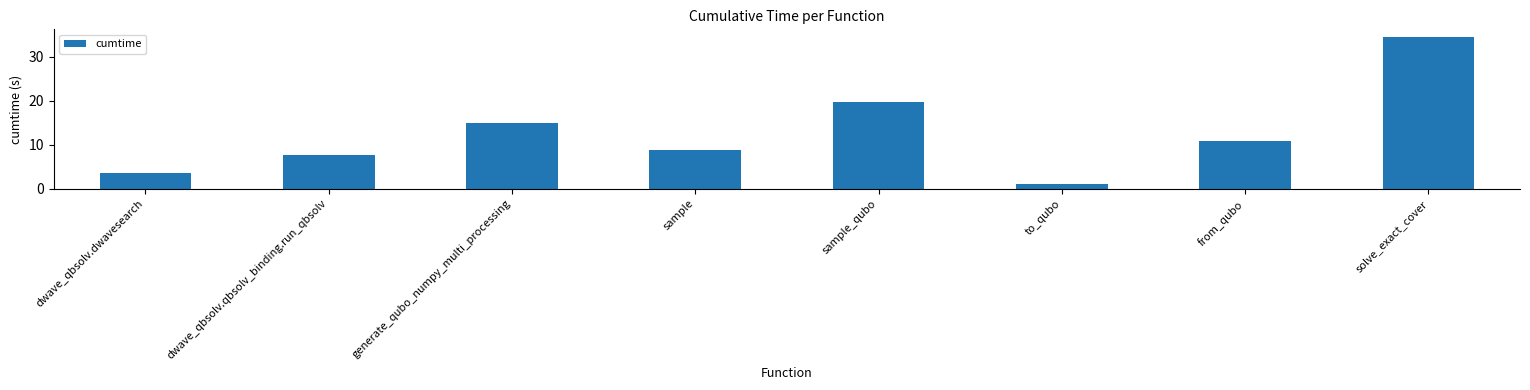

What is the approximate value at sample_qubo?

19.6